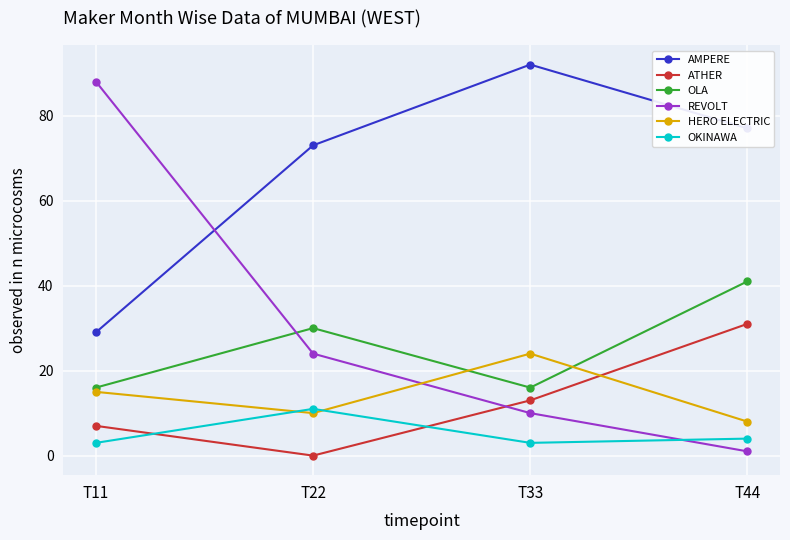

The value of HERO ELECTRIC at T22 is 6. True or false?

False